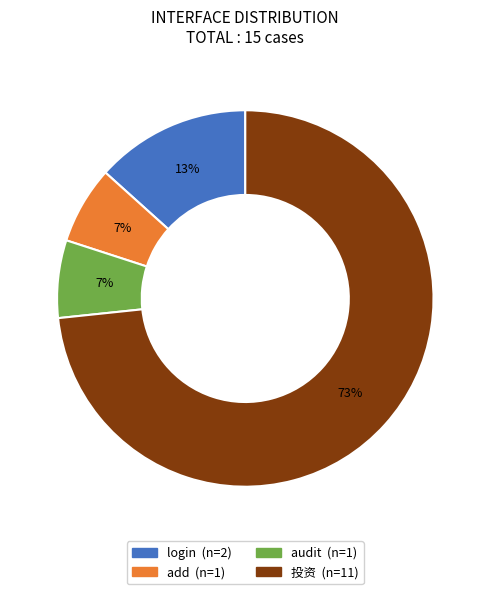

Is there a majority slice in this chart?

Yes